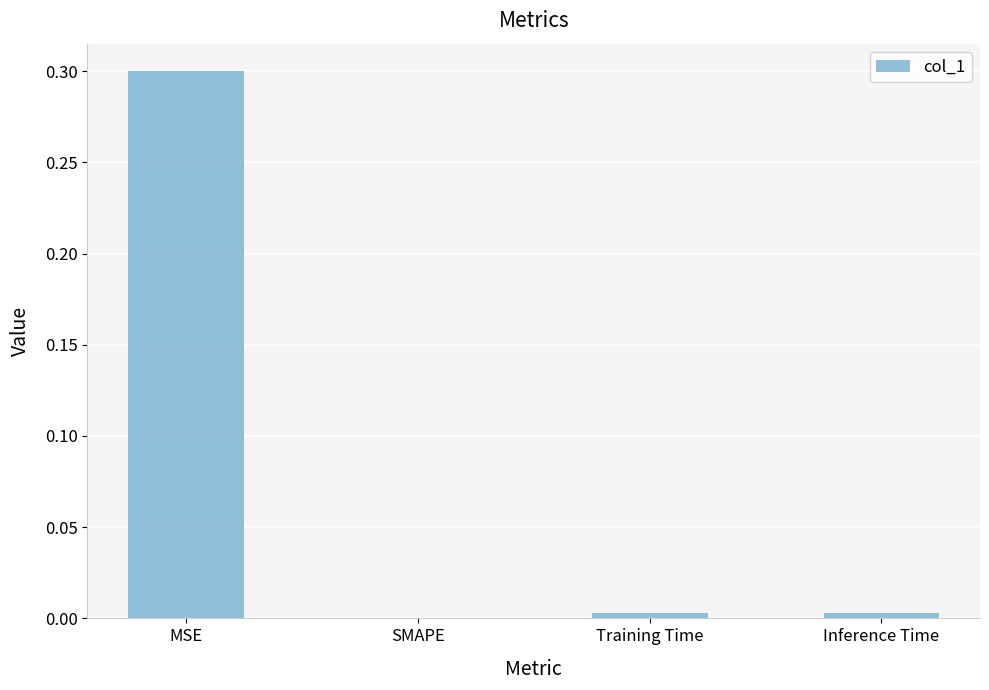

At which label is the value closest to 0?

SMAPE